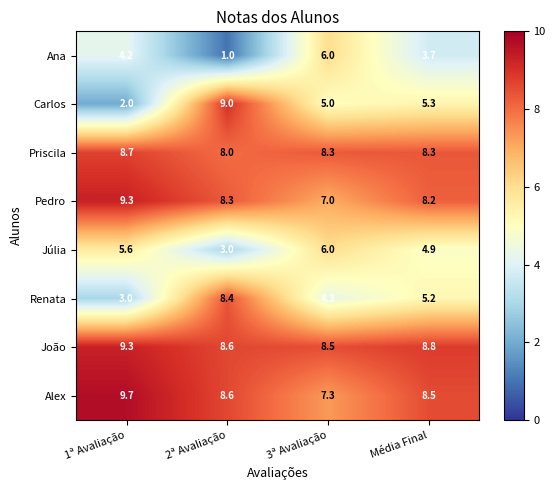

The value of Priscila at 1ª Avaliação is 8.7. True or false?

True